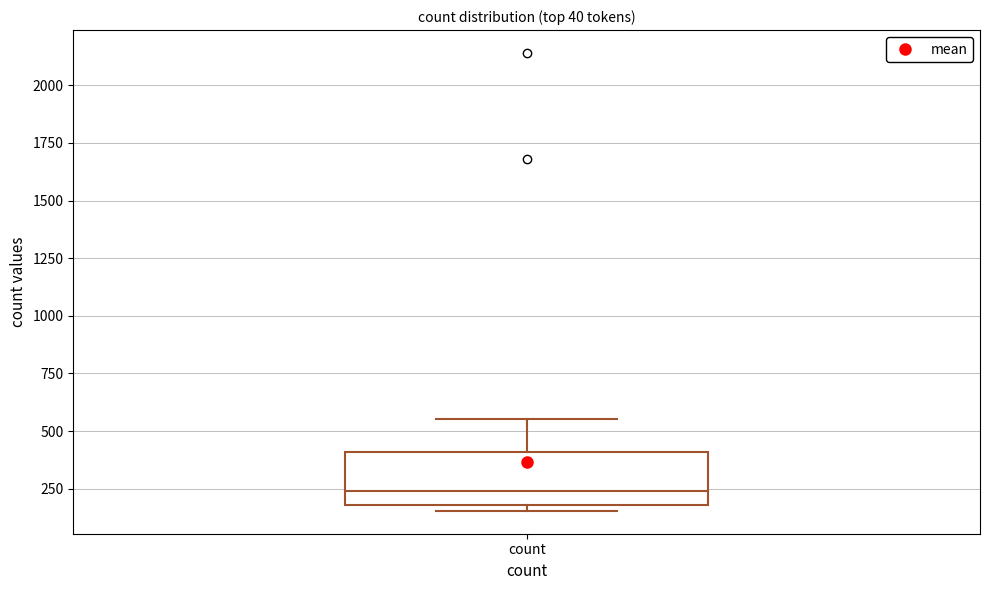

Where is the upper edge of the box for count on the y-axis? The values are not printed on the chart, so give them approximately, as read against the axis.

400